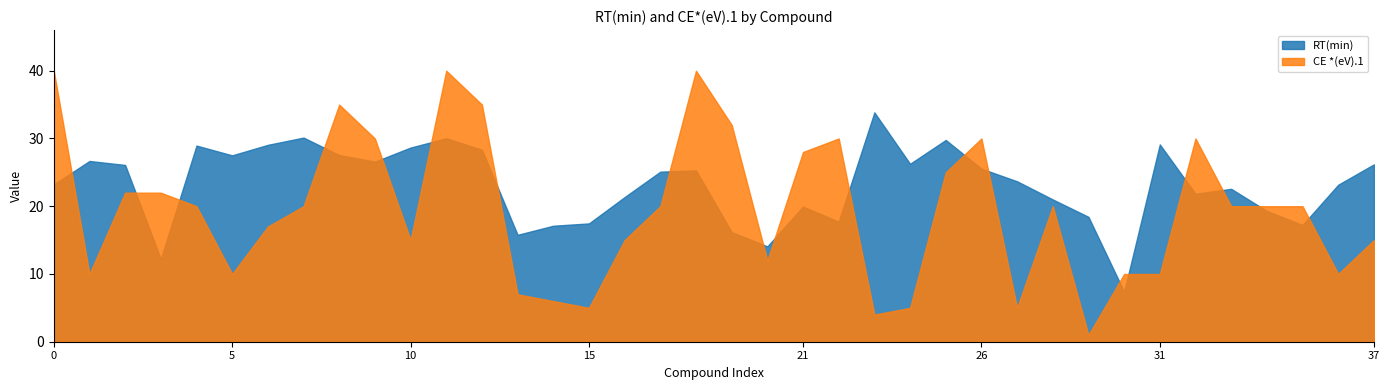

True or false: CE *(eV).1 and RT(min) intersect in this chart.

True